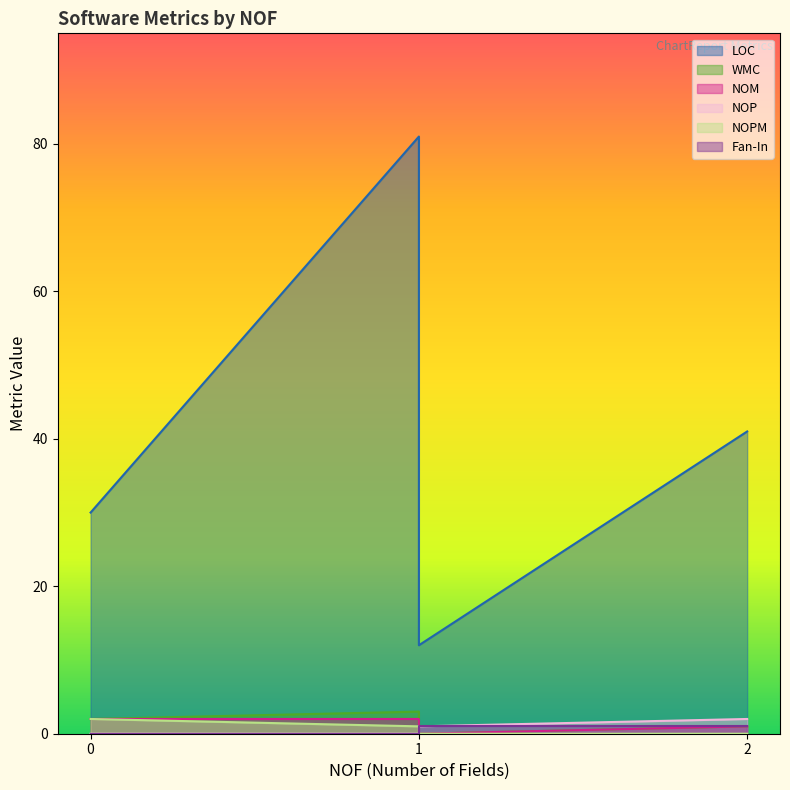

What is the difference between the maximum and second lowest values in the NOPM series?

2